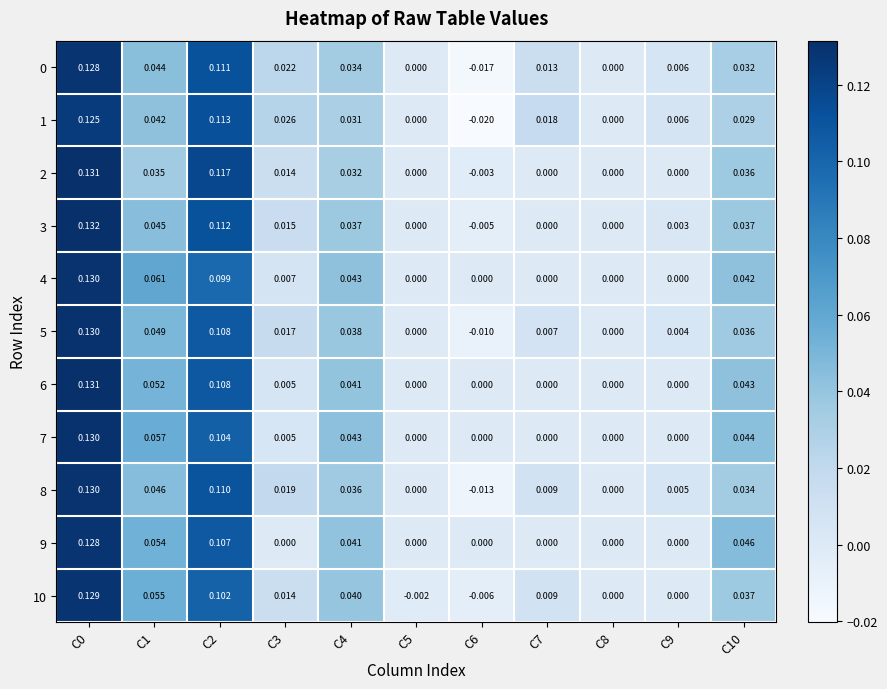

Between C3 and C10, which series saw the biggest shift?

9